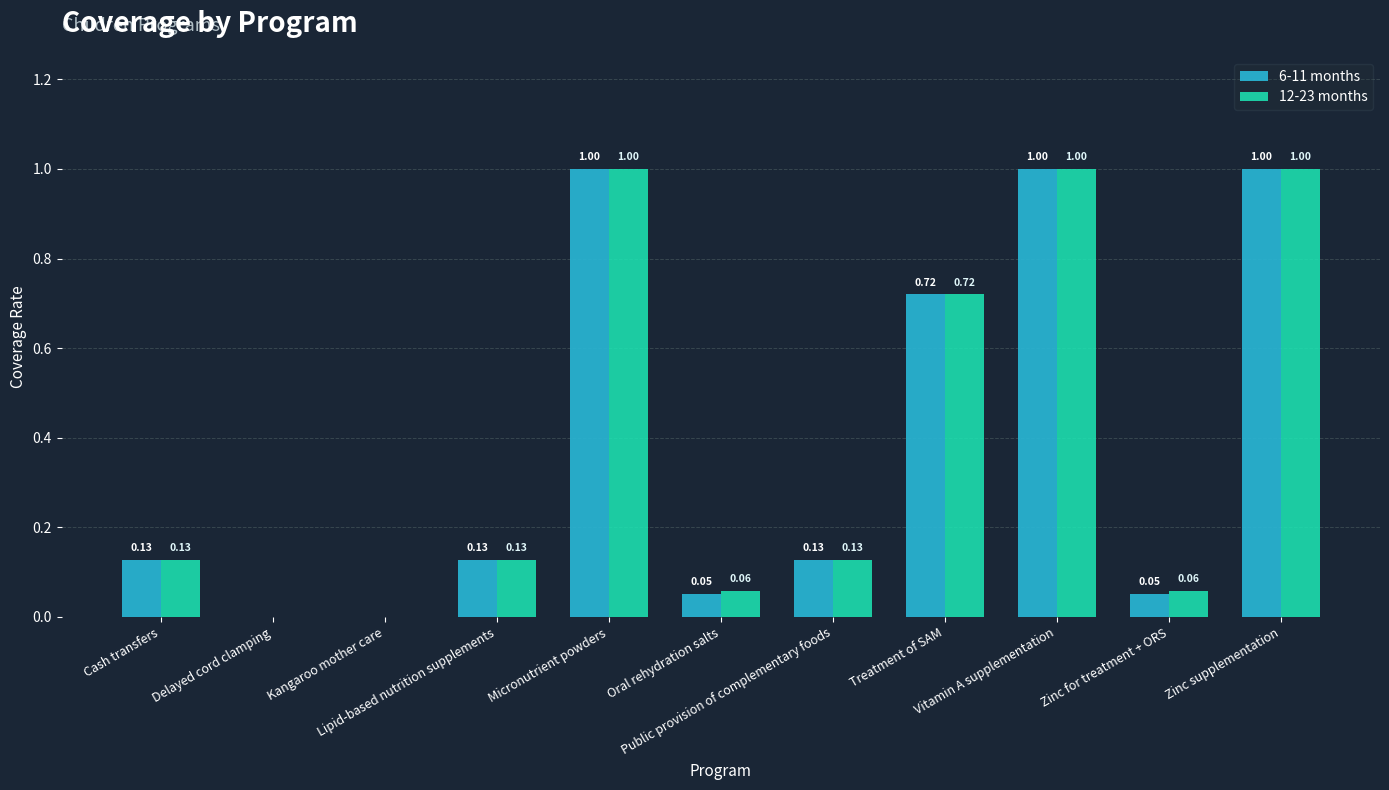

True or false: 6-11 months has a value of 0.7 at Micronutrient powders.

False